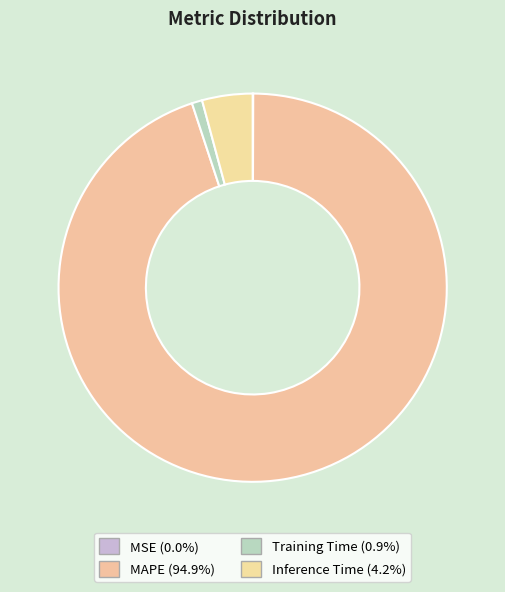

How many segments does this pie chart have?

4